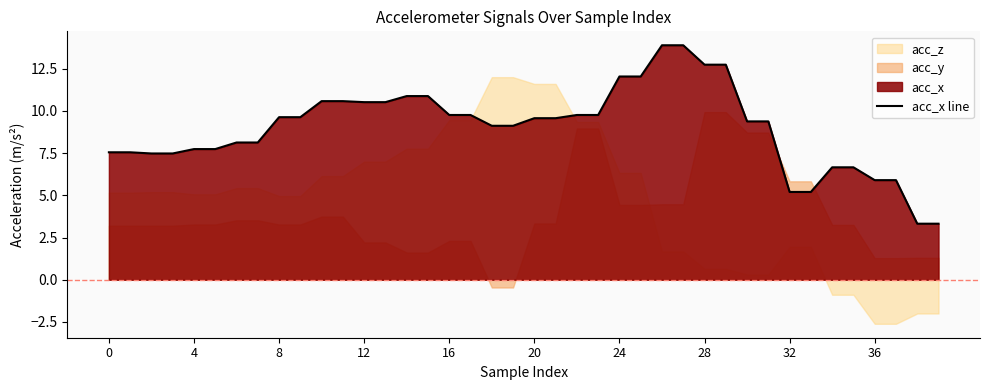

What is the maximum value for acc_x line?

13.9